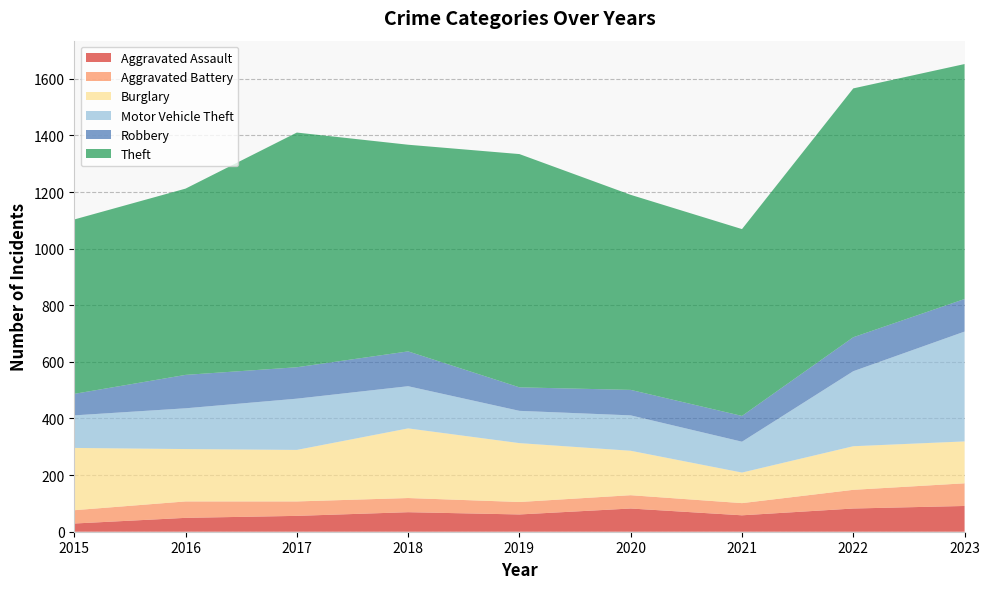

Reading right to left, extract all data points from this chart.

Aggravated Assault: 91	82	58	82	61	69	56	49	29
Aggravated Battery: 80	66	43	47	44	50	51	58	47
Burglary: 148	154	108	157	208	246	182	185	220
Motor Vehicle Theft: 388	265	109	125	114	149	181	144	115
Robbery: 115	120	91	90	83	123	111	118	76
Theft: 830	879	660	689	824	730	829	658	616